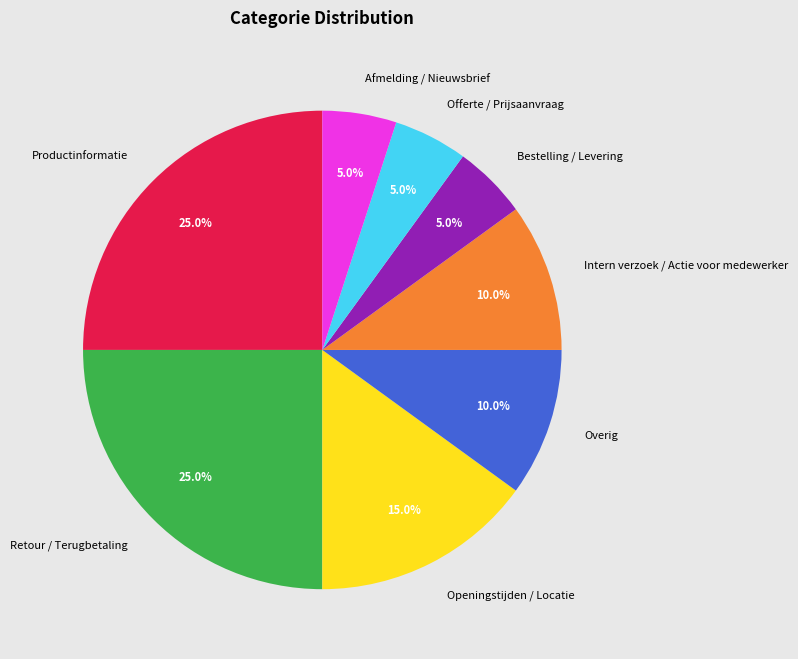

To the nearest percent, what portion does Afmelding / Nieuwsbrief represent?

5%